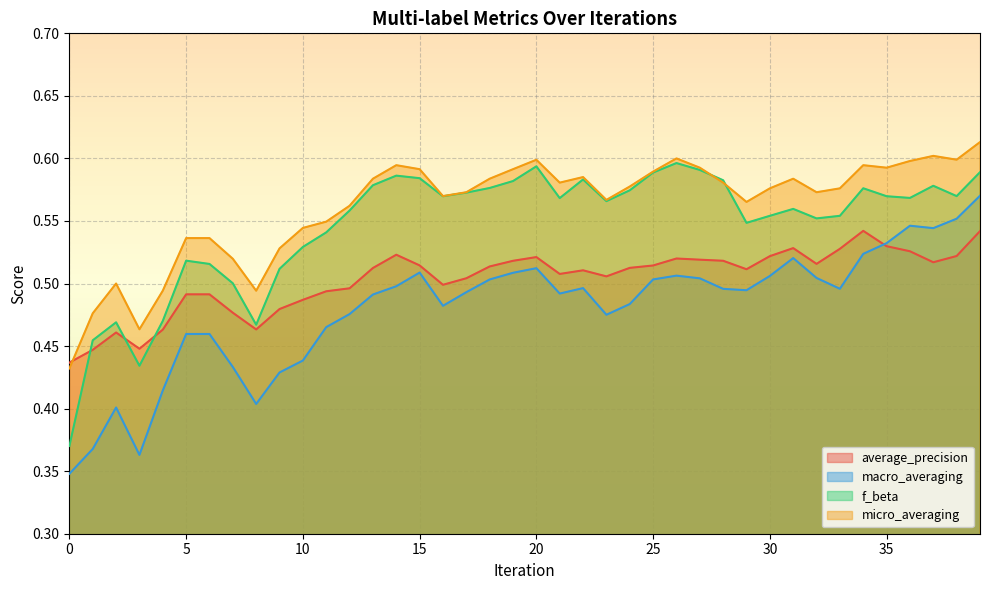

Is it true that f_beta equals 0.6 at 0?

False